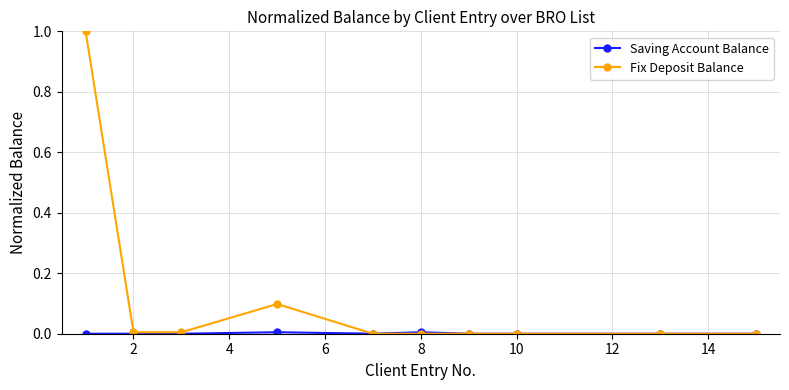

Which series has the largest range (max minus min)?

Fix Deposit Balance